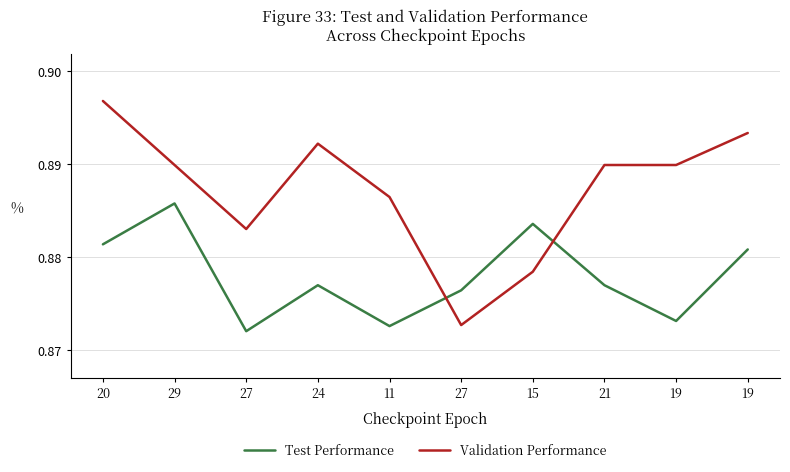

The value of Validation Performance at 11 is 1.6. True or false?

False